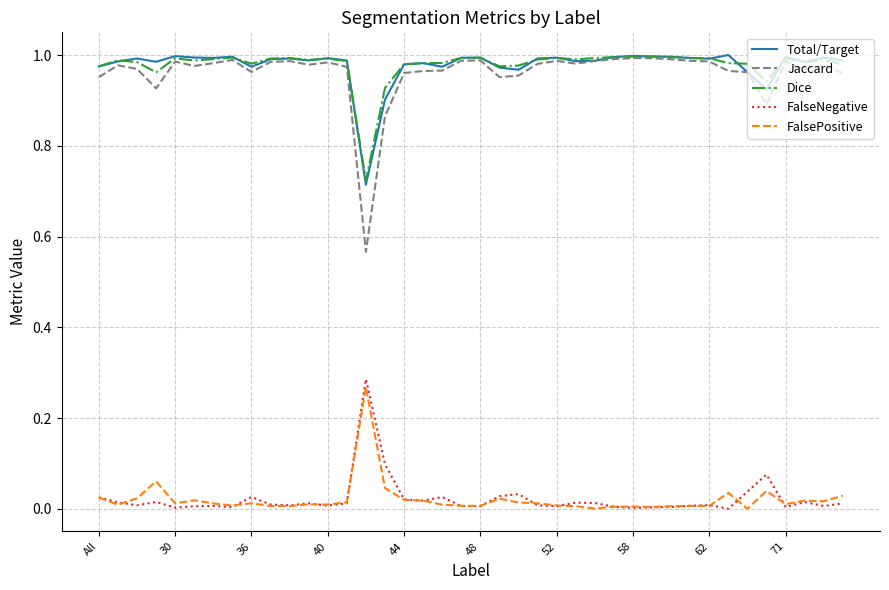

True or false: FalsePositive and Total/Target intersect in this chart.

False